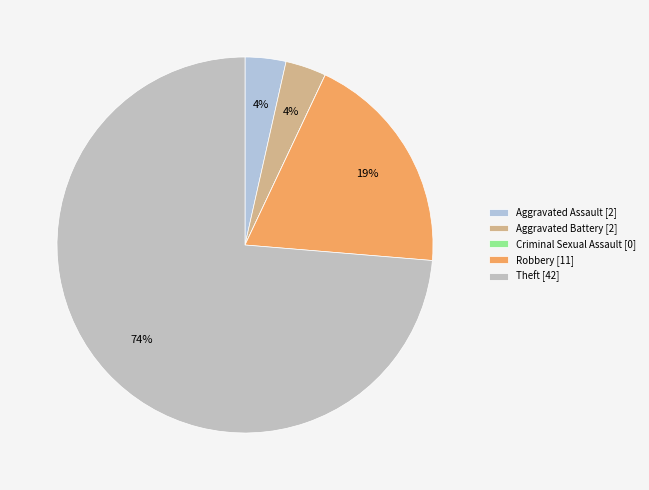

The Theft slice represents 68% of the pie. True or false?

False